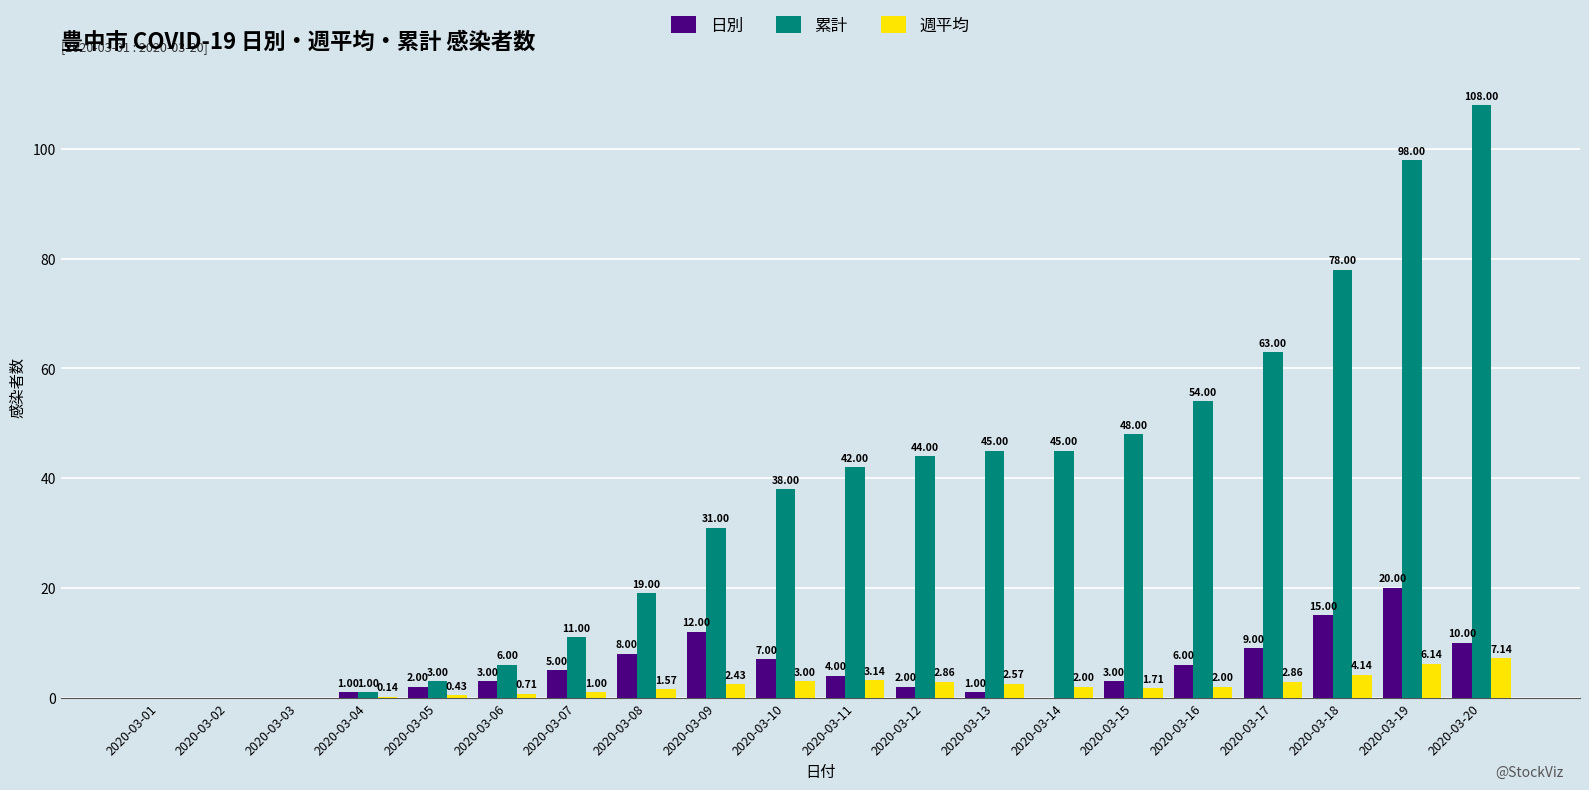

Read the 週平均 value at 2020-03-16.

2.0